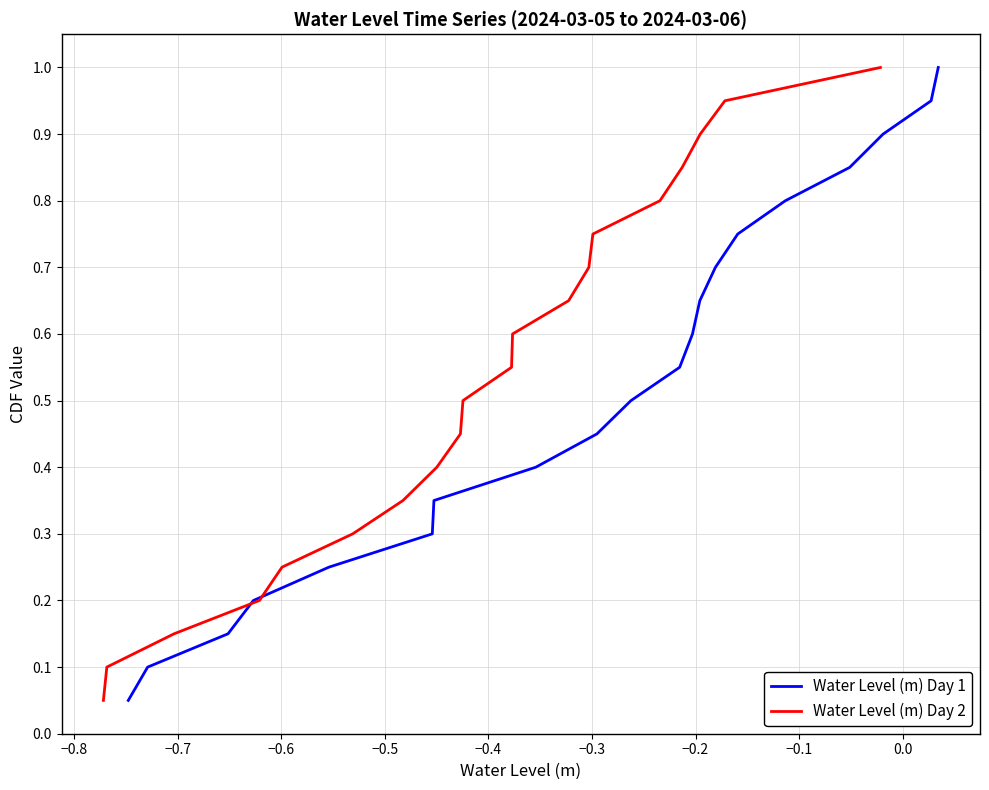

How many series are shown in this chart?

2